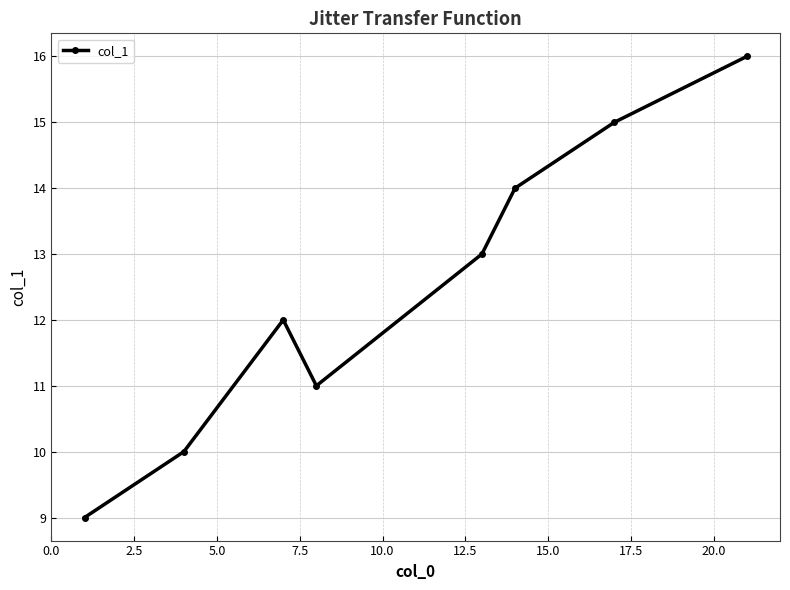

How many values are between 11 and 15?

5